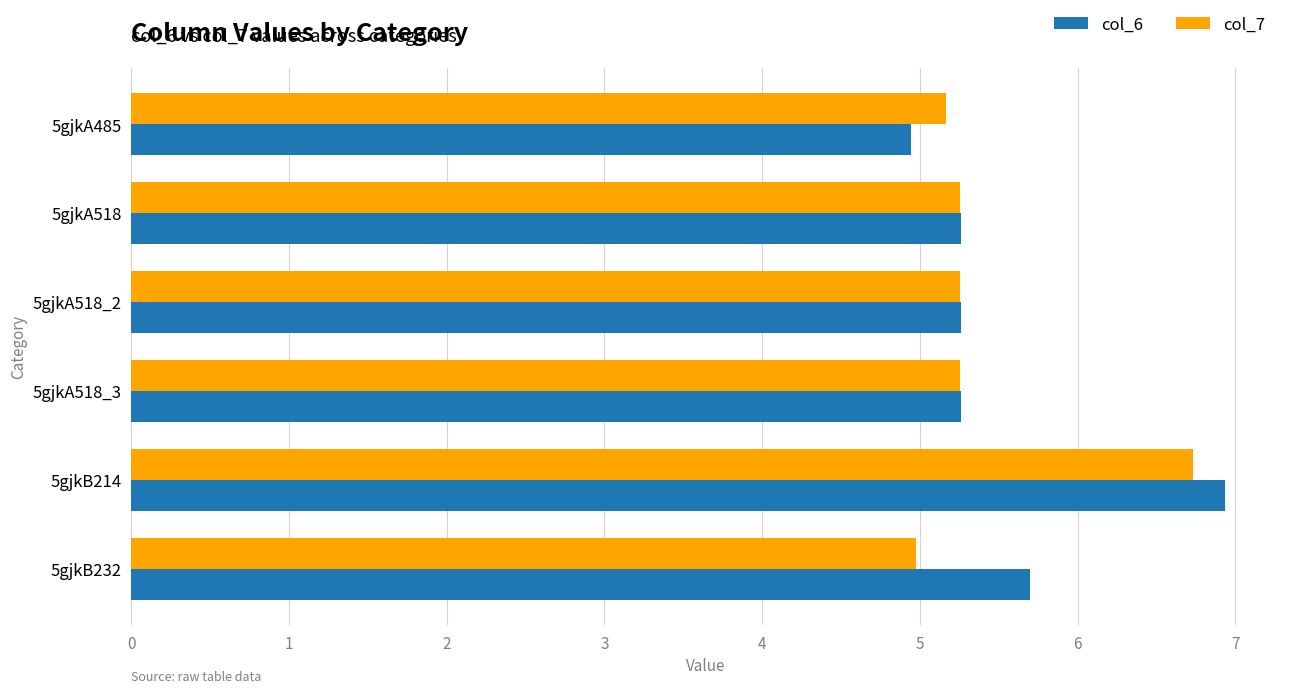

The value of col_7 at 5gjkB214 is 10.5. True or false?

False